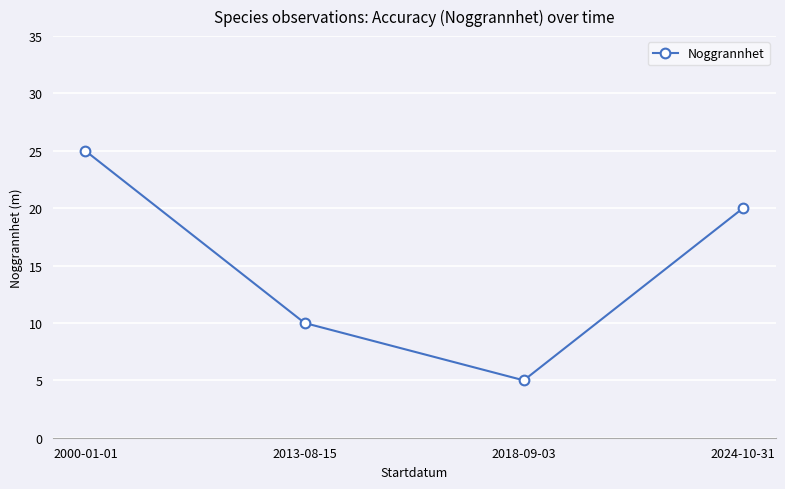

Where is the first local minimum?

2018-09-03